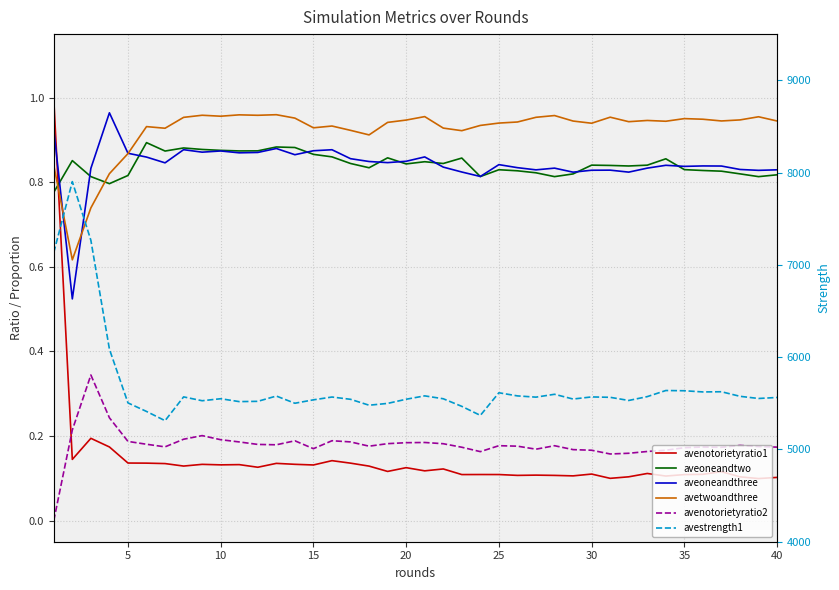

How many interior local valleys does the avenotorietyratio2 series have?

8